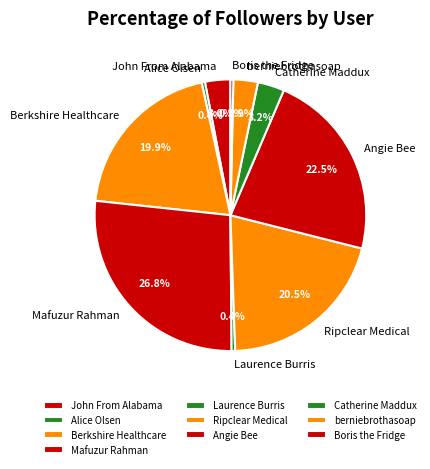

To the nearest percent, what is the difference between the Mafuzur Rahman and Catherine Maddux slice percentages?

24%